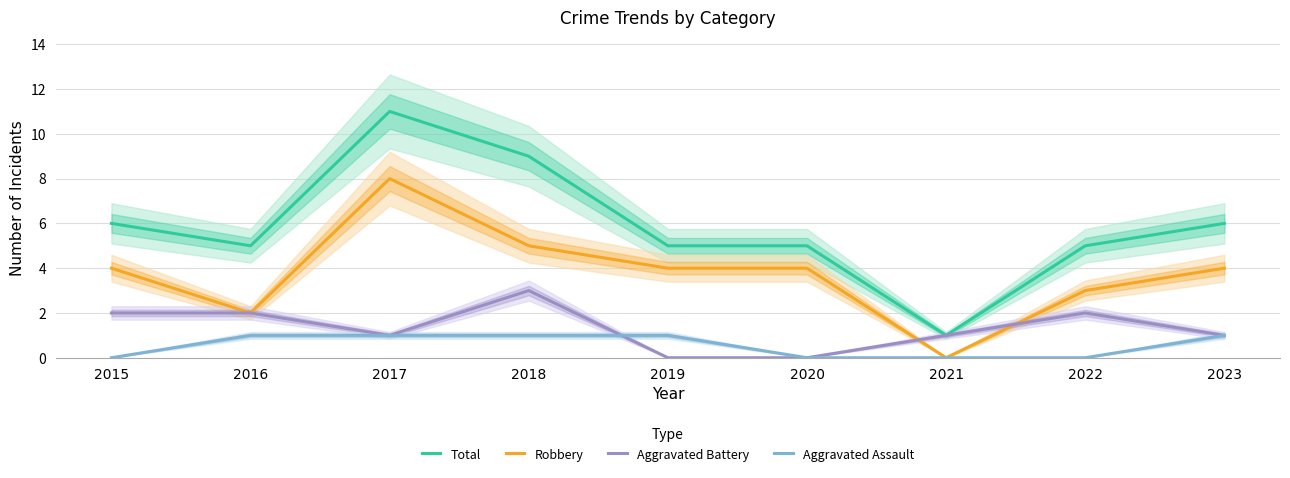

The value of Aggravated Assault at 2022 is 0. True or false?

True